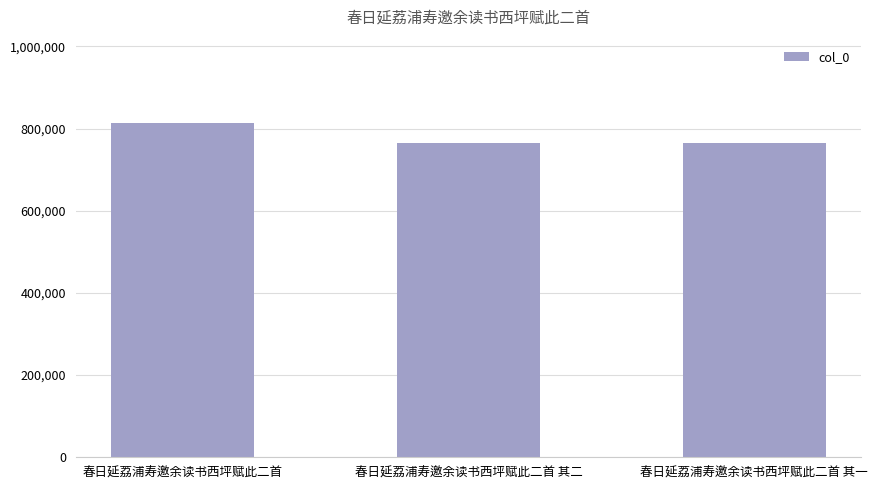

What is the sum of the values at 春日延荔浦寿邀余读书西坪赋此二首 and 春日延荔浦寿邀余读书西坪赋此二首 其二?

1578281